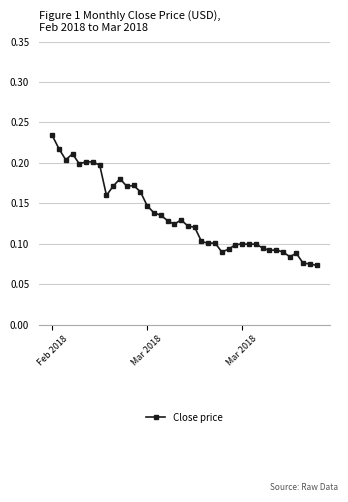

Count the values in the range 0 to 1.

40